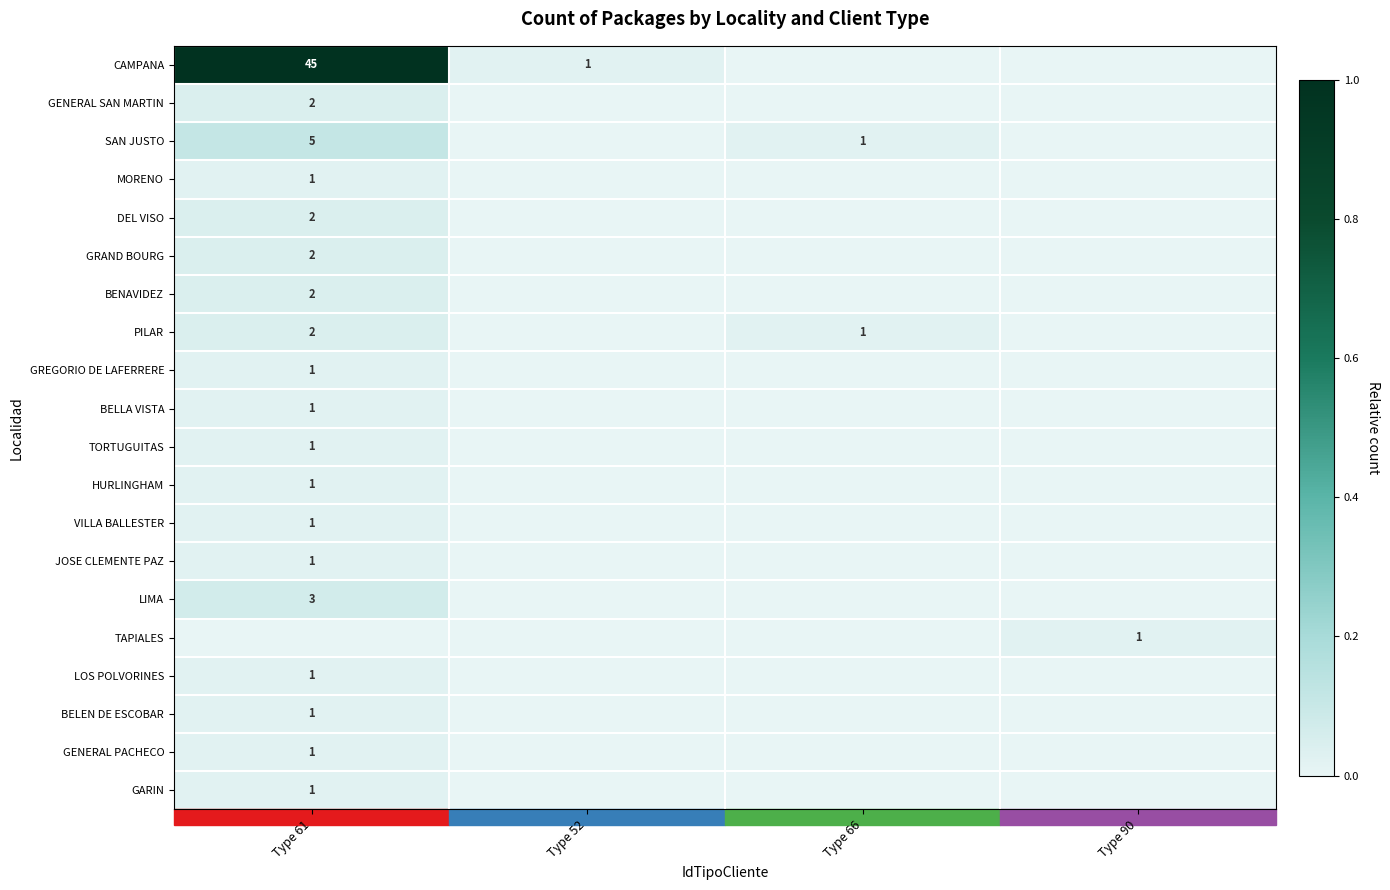

Is it true that LIMA equals 3 at Type 61?

True